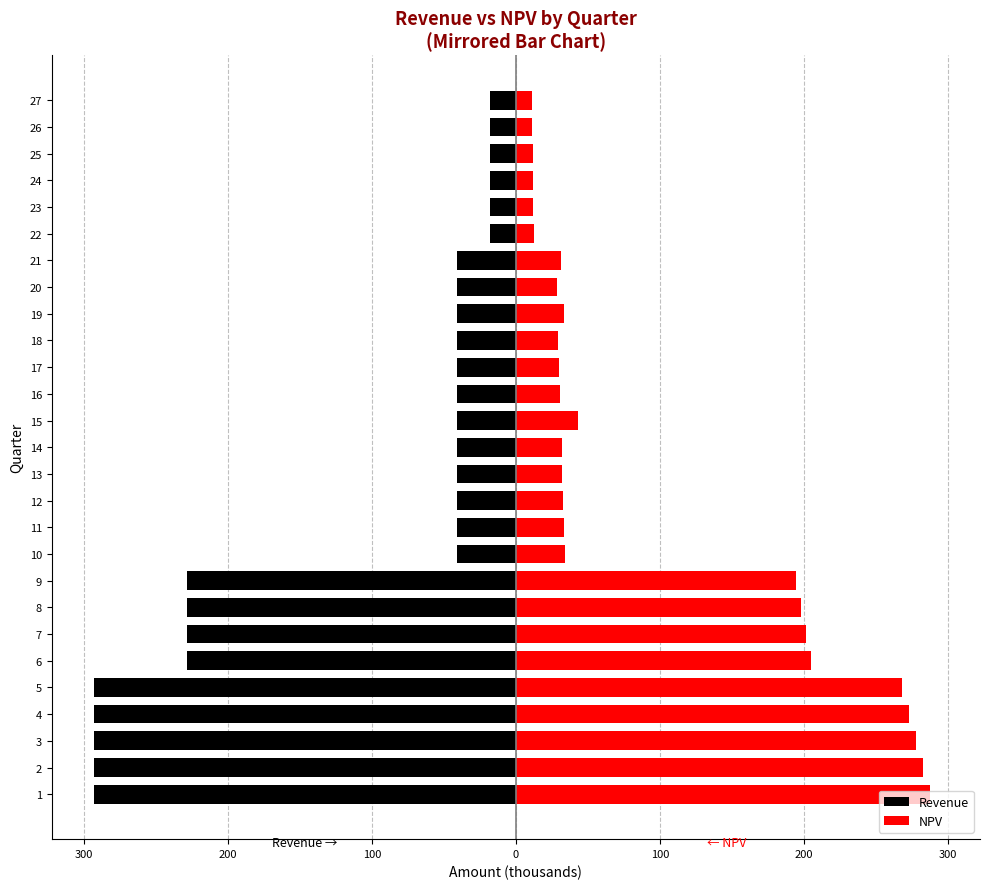

Reading right to left, what are all the values shown in this chart?

Revenue: -18.3	-18.3	-18.3	-18.3	-18.3	-18.3	-40.7	-40.7	-40.7	-40.7	-40.7	-40.7	-40.7	-40.7	-40.7	-40.7	-40.7	-40.7	-228.2	-228.2	-228.2	-228.2	-293.0	-293.0	-293.0	-293.0	-293.0
NPV: 11.3	11.5	11.7	11.9	12.1	12.3	31.0	28.5	33.7	29.6	30.1	30.6	43.0	31.7	32.3	32.9	33.5	34.1	194.4	197.9	201.4	205.1	268.0	272.8	277.7	282.7	287.8